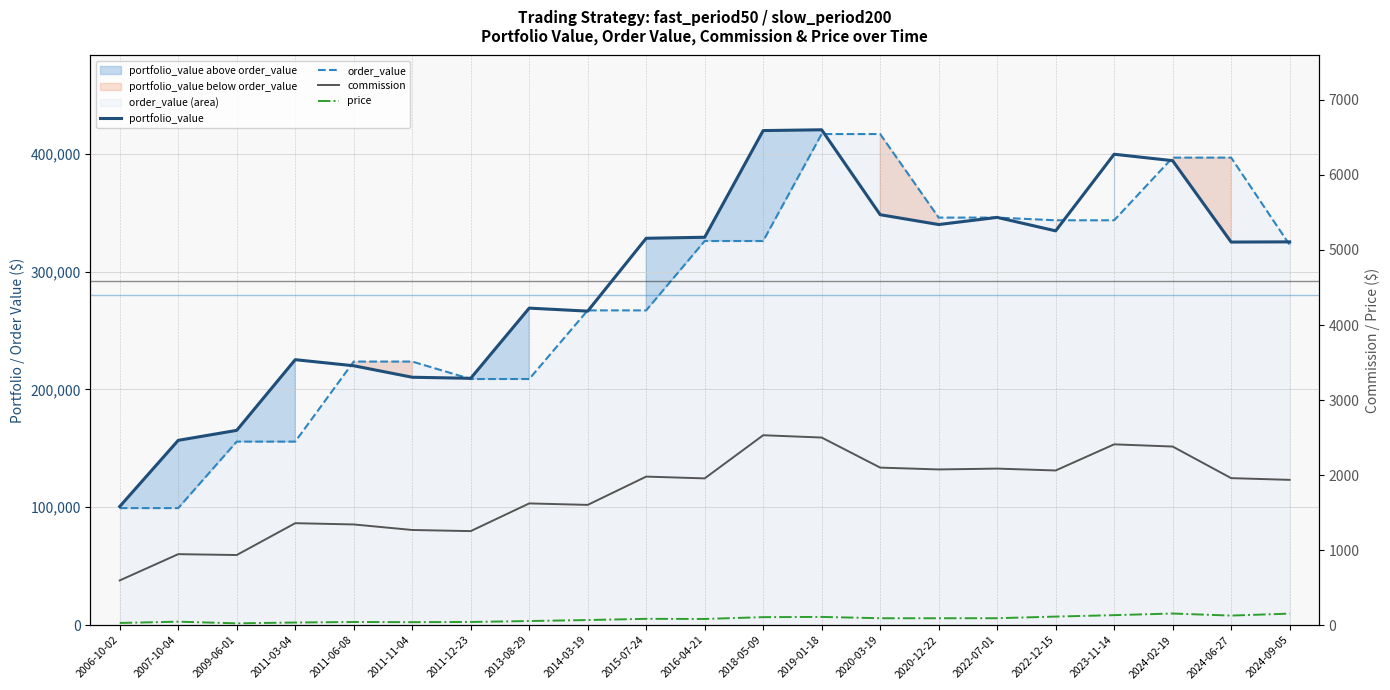

Rank the categories by commission value from lowest to highest.

2006-10-02, 2009-06-01, 2007-10-04, 2011-12-23, 2011-11-04, 2011-06-08, 2011-03-04, 2014-03-19, 2013-08-29, 2024-09-05, 2016-04-21, 2024-06-27, 2015-07-24, 2022-12-15, 2020-12-22, 2022-07-01, 2020-03-19, 2024-02-19, 2023-11-14, 2019-01-18, 2018-05-09